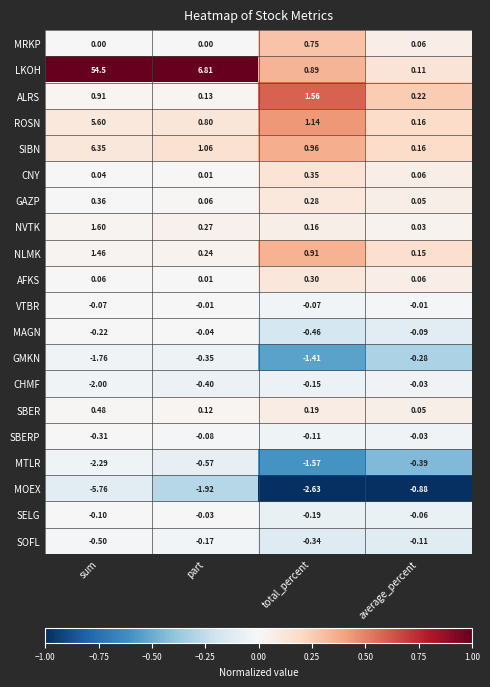

Between part and average_percent, which series saw the biggest shift?

LKOH